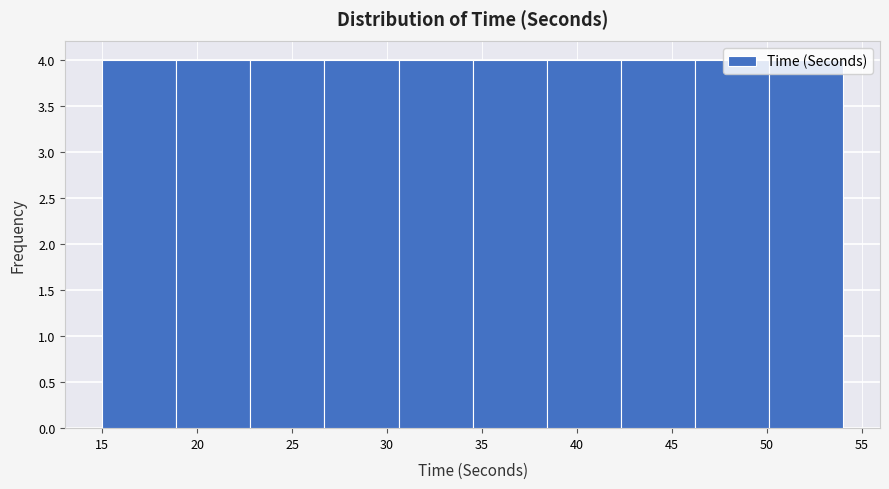

Reading left to right, list every bar in this chart as the range it spans on the x-axis followed by its height. Neither the bar edges nor the heights are printed on the chart, so give them approximately, as read against the axes.

15.0 to 18.9: 4
18.9 to 22.8: 4
22.8 to 26.7: 4
26.7 to 30.6: 4
30.6 to 34.5: 4
34.5 to 38.4: 4
38.4 to 42.3: 4
42.3 to 46.2: 4
46.2 to 50.1: 4
50.1 to 54.0: 4